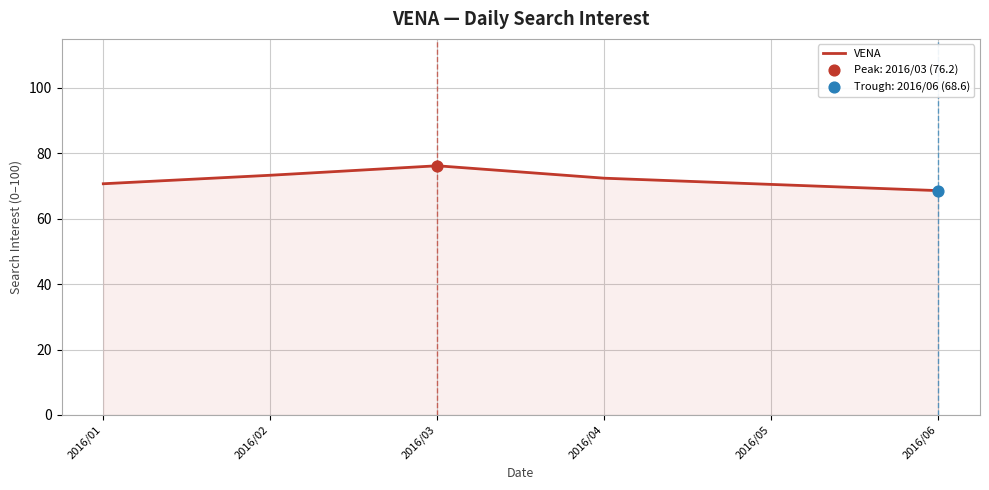

Approximately how many times larger is the value at 2016/04 compared to 2016/05?

1.0